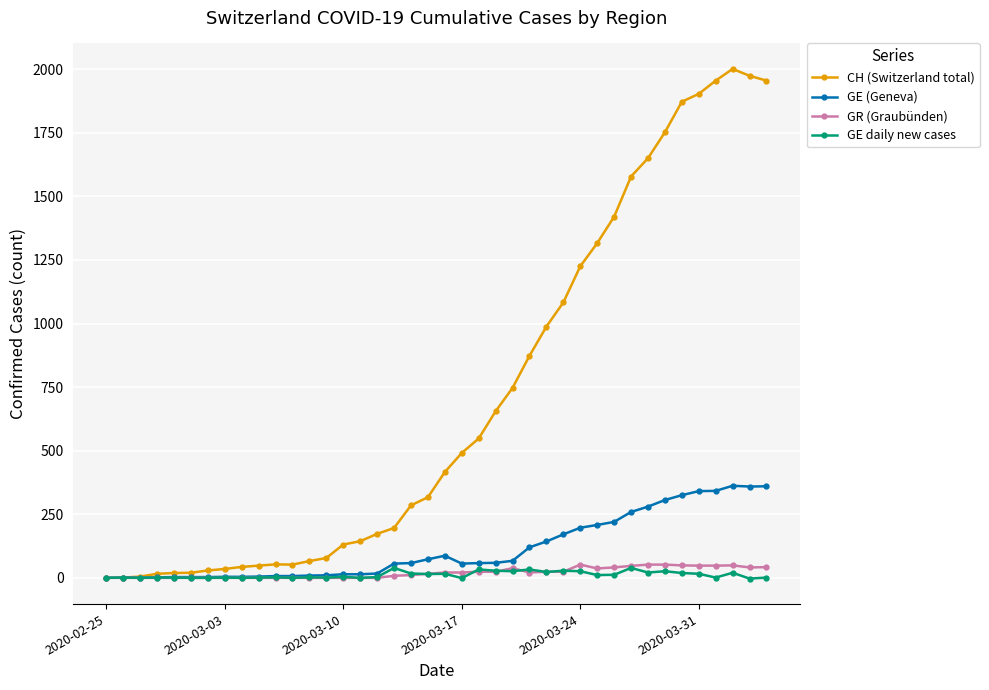

True or false: GE (Geneva) has more than 0 interior local peaks.

True